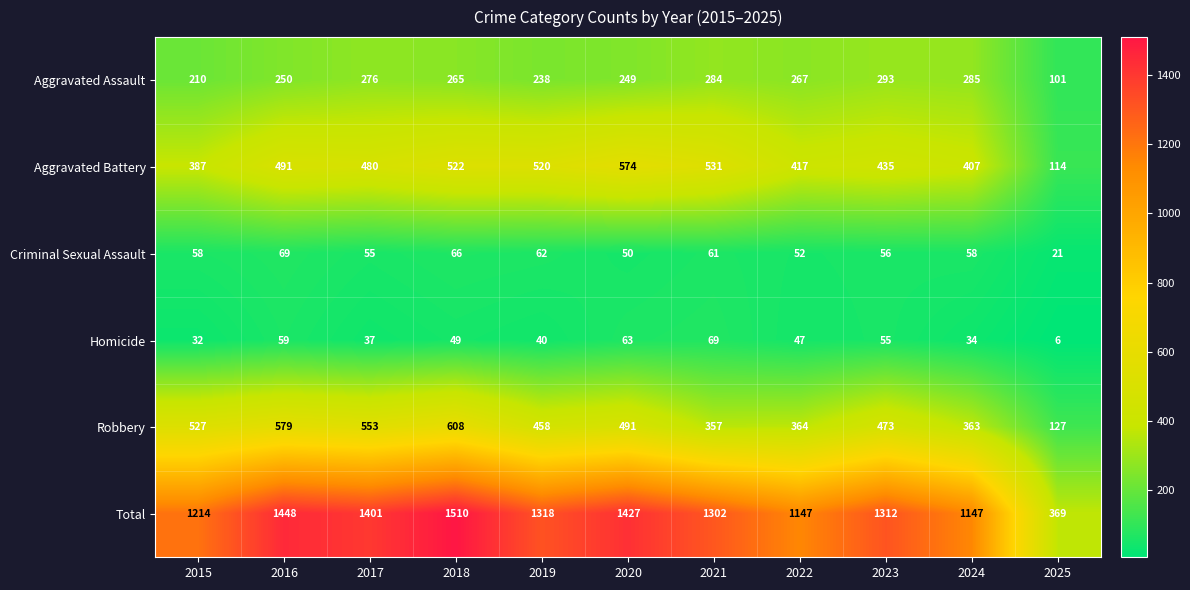

Between 2022 and 2025, which series saw the biggest shift?

Total